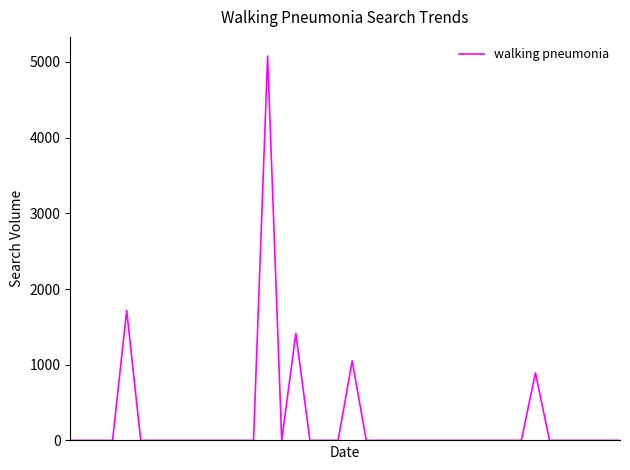

What is the maximum value shown in the chart?

5076.1